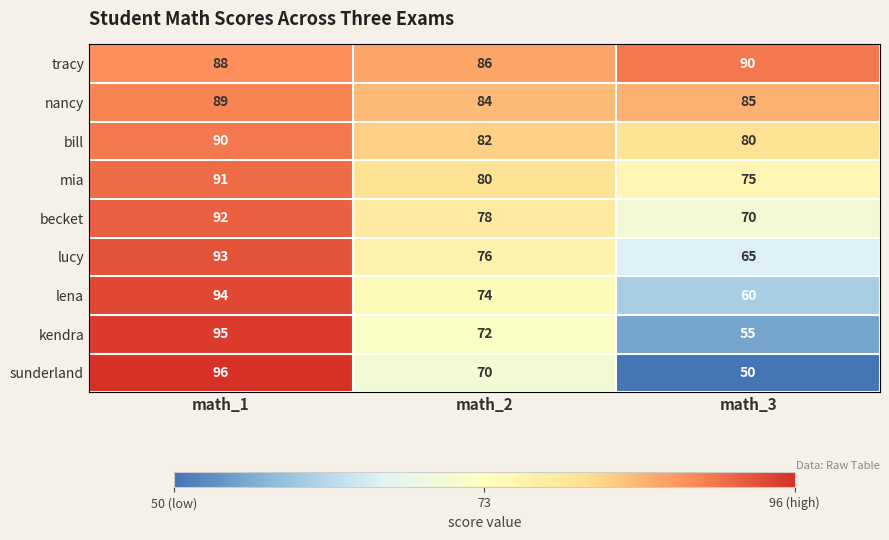

At math_2, list the series in order from smallest to largest.

sunderland, kendra, lena, lucy, becket, mia, bill, nancy, tracy